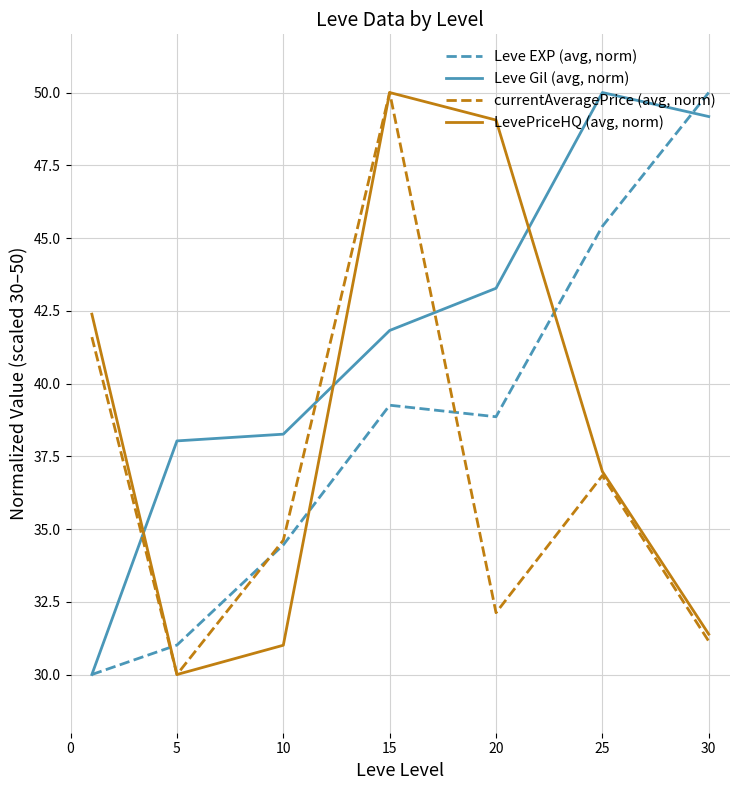

What is the greatest value displayed?

50.0